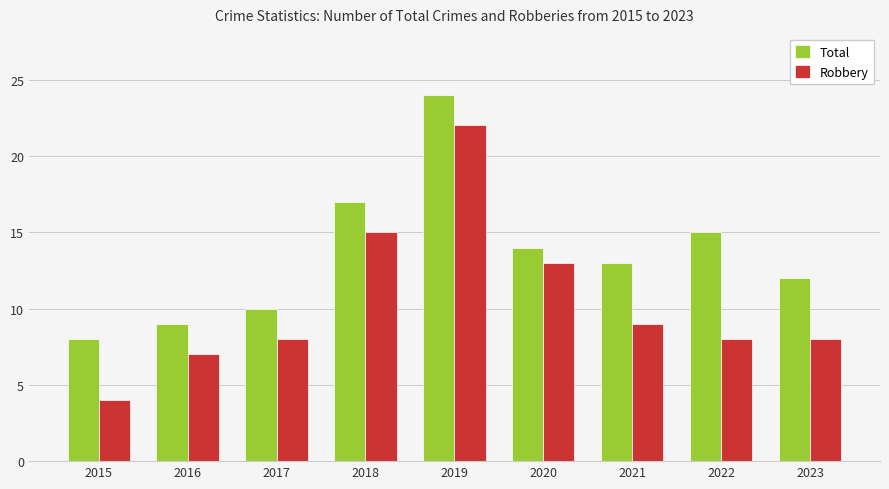

What is the spread (max minus min) of values at 2020?

1